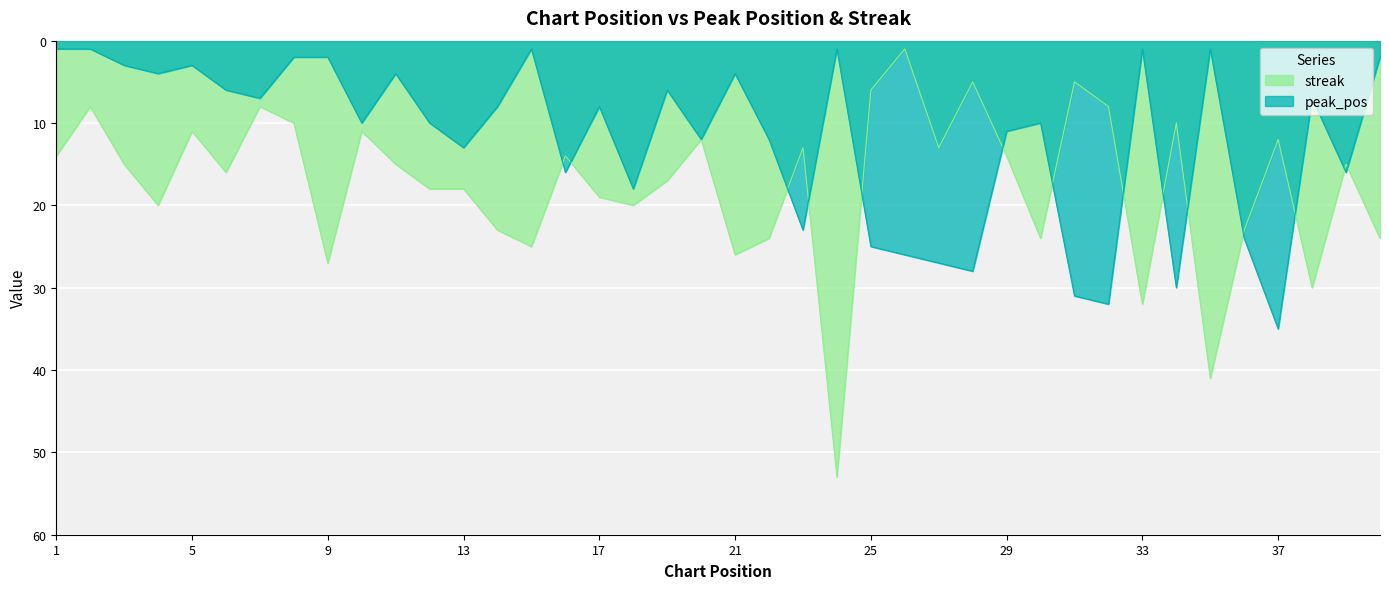

Reading right to left, list all the values displayed in this chart.

peak_pos: 2	16	7	35	24	1	30	1	32	31	10	11	28	27	26	25	1	23	12	4	12	6	18	8	16	1	8	13	10	4	10	2	2	7	6	3	4	3	1	1
streak: 24	15	30	12	23	41	10	32	8	5	24	14	5	13	1	6	53	13	24	26	12	17	20	19	14	25	23	18	18	15	11	27	10	8	16	11	20	15	8	14